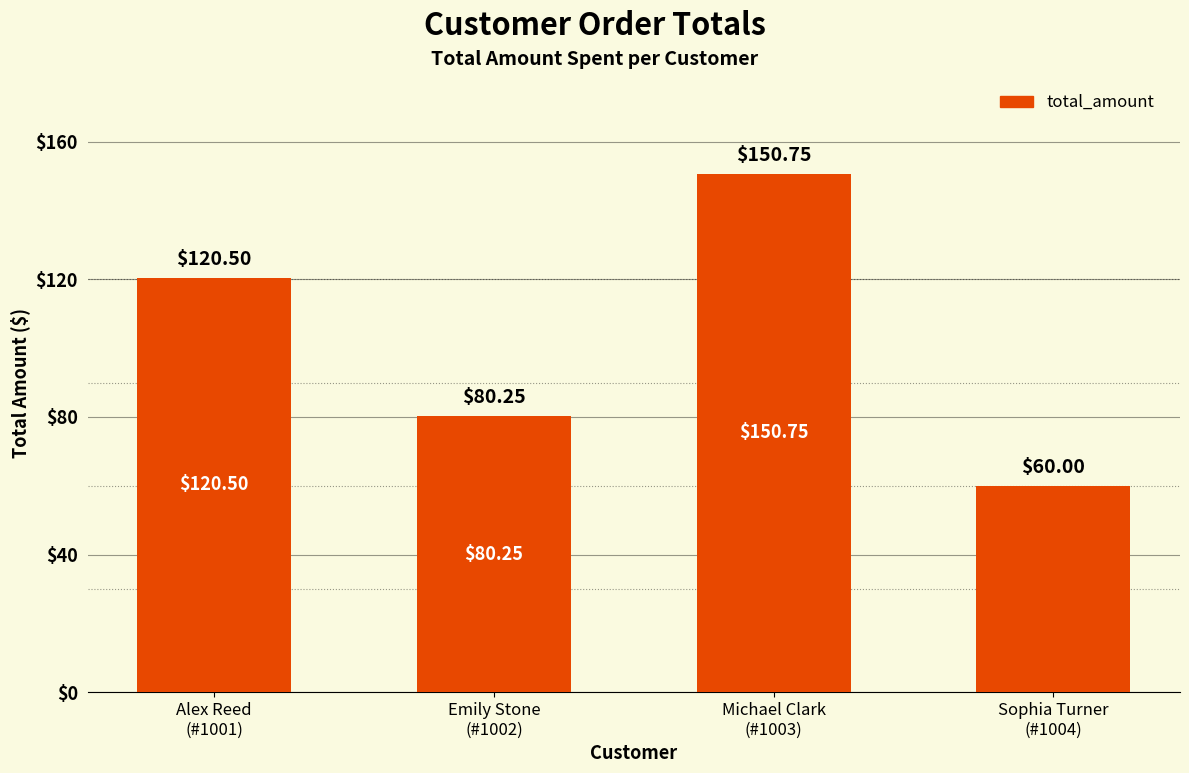

At which category does the chart reach its minimum across all series?

Sophia Turner
(#1004)